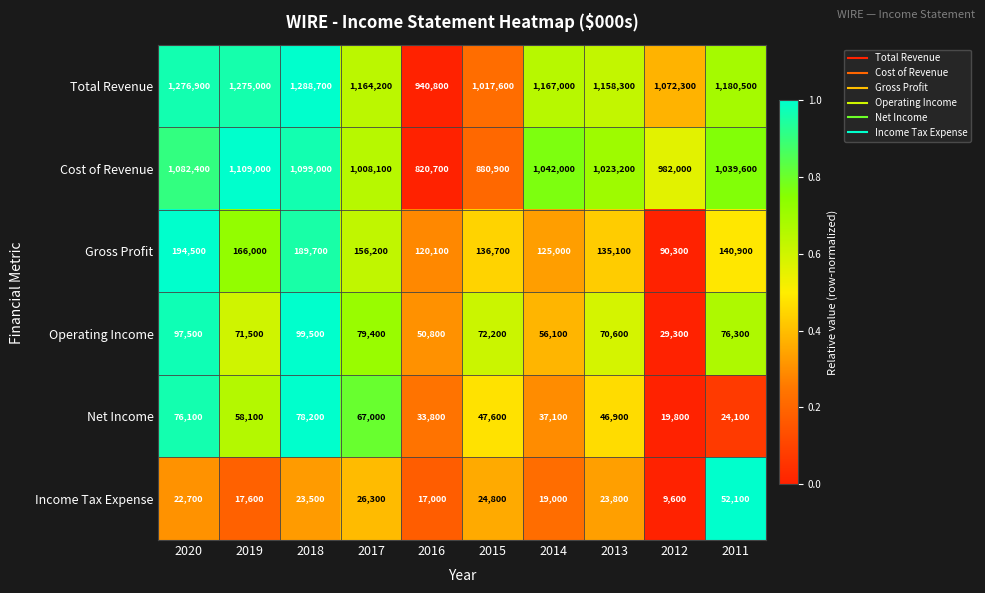

The Gross Profit series shows 120100 at 2016. True or false?

True